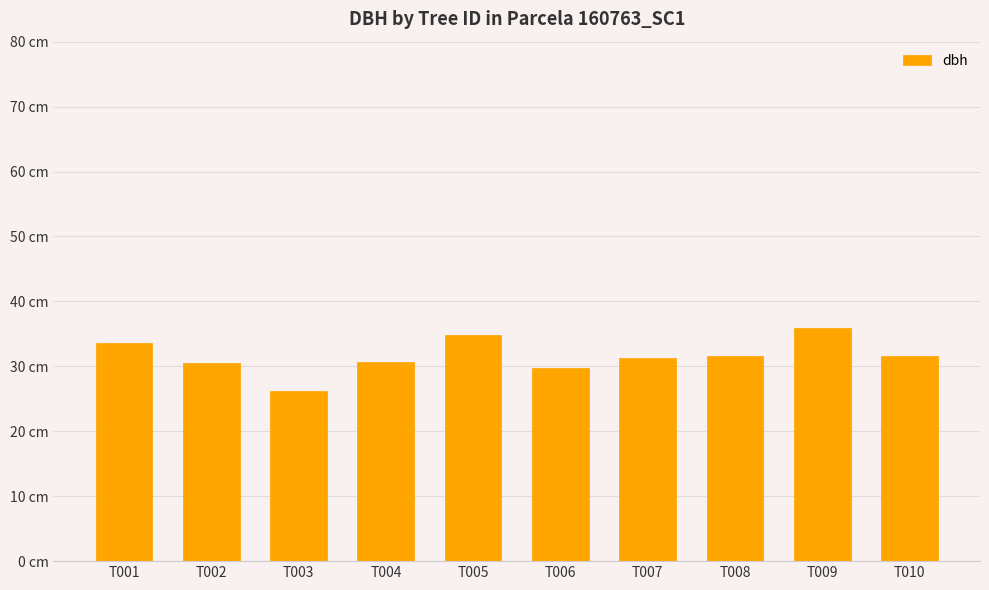

How many series are shown in this chart?

1